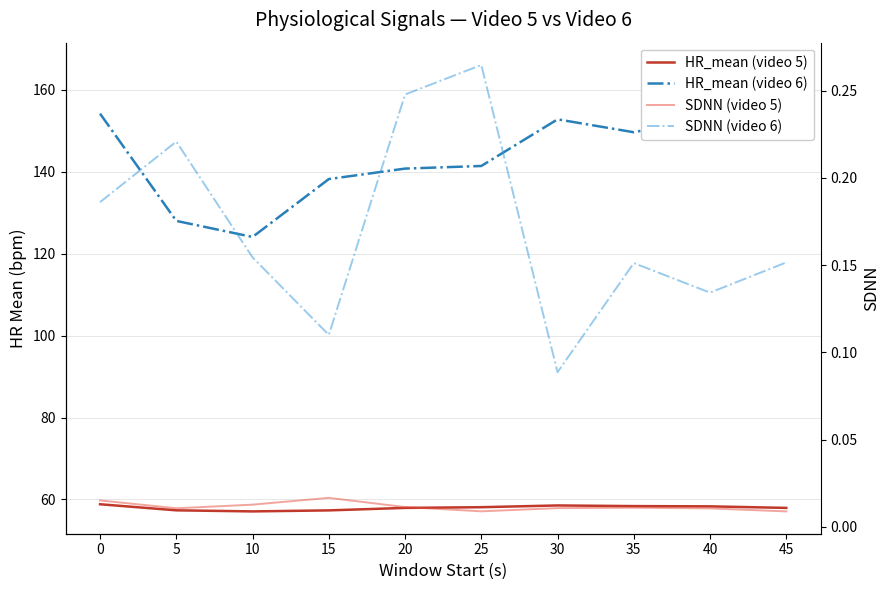

In SDNN (video 5), how many points are lower than both neighbors (excluding endpoints)?

2